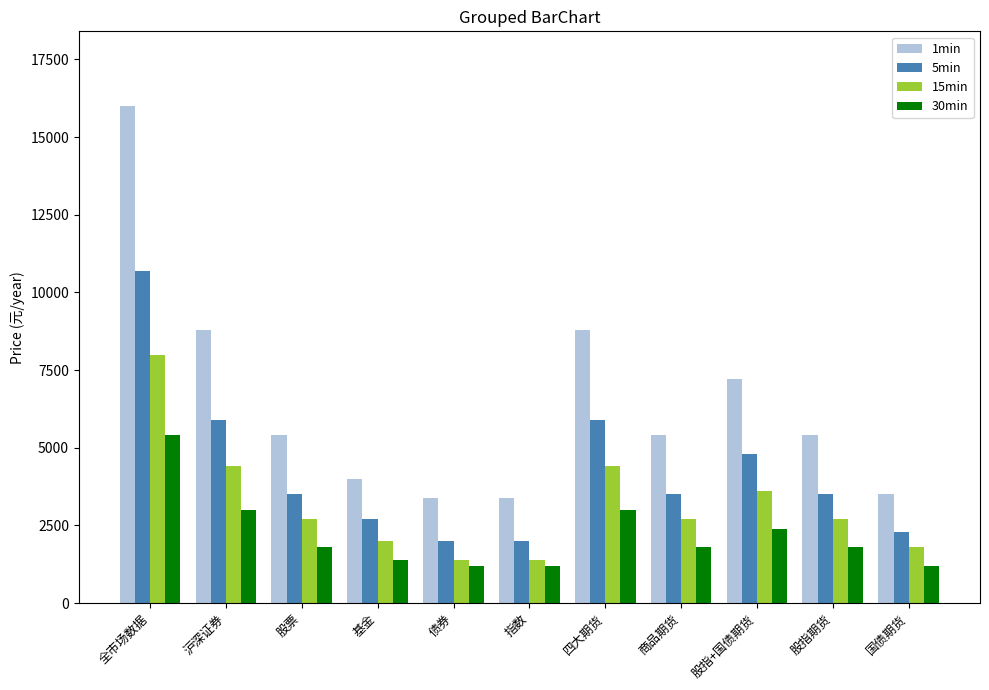

What is the label of the 4th bar from the left?

基金